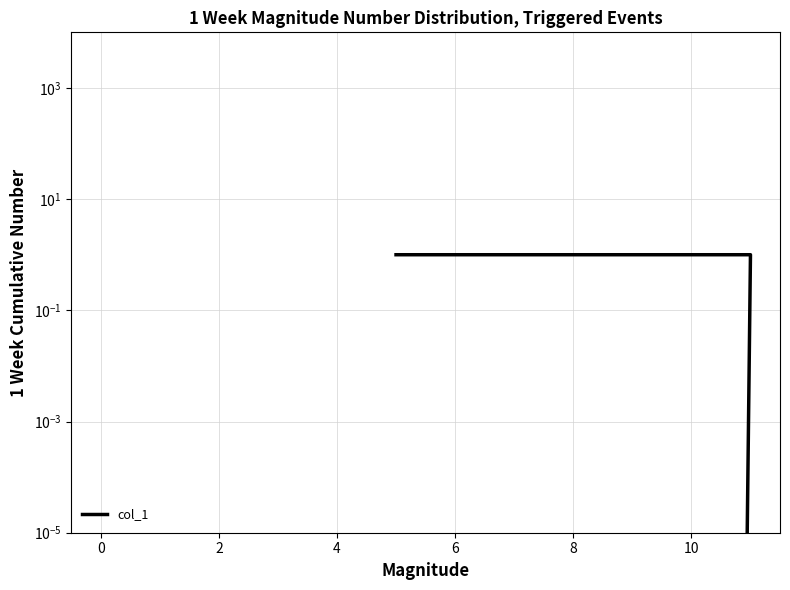

What is the difference between the second highest and minimum values?

1